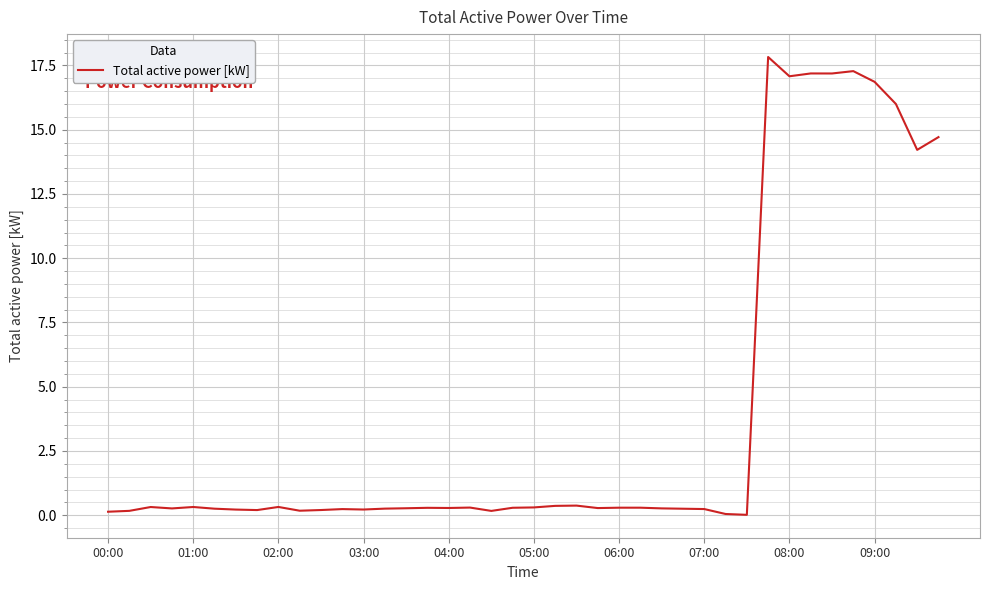

What is the difference between the maximum and minimum values?

17.8